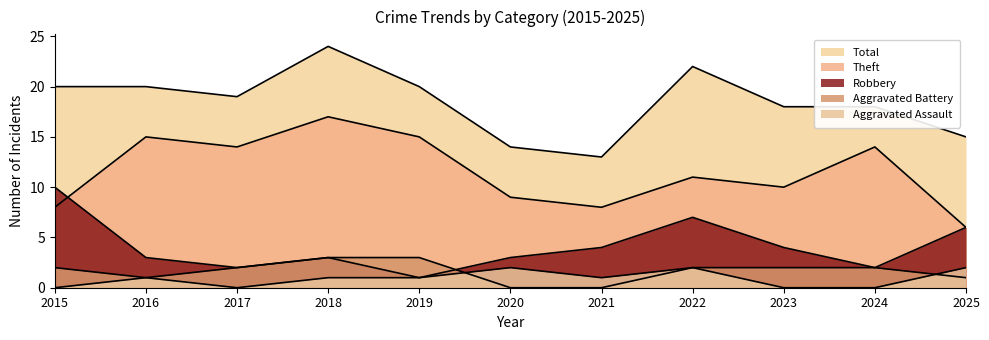

In Total, how many points are higher than both neighbors (excluding endpoints)?

2